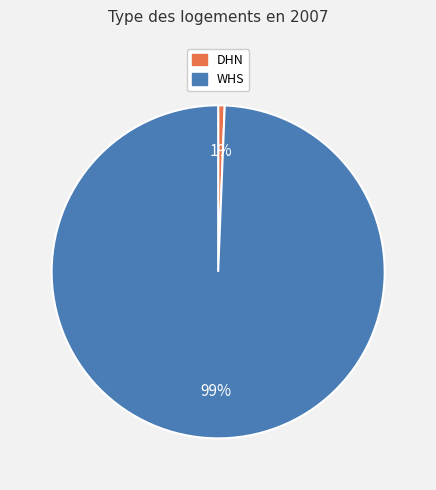

To the nearest percent, what is the combined percentage of WHS and DHN?

100%